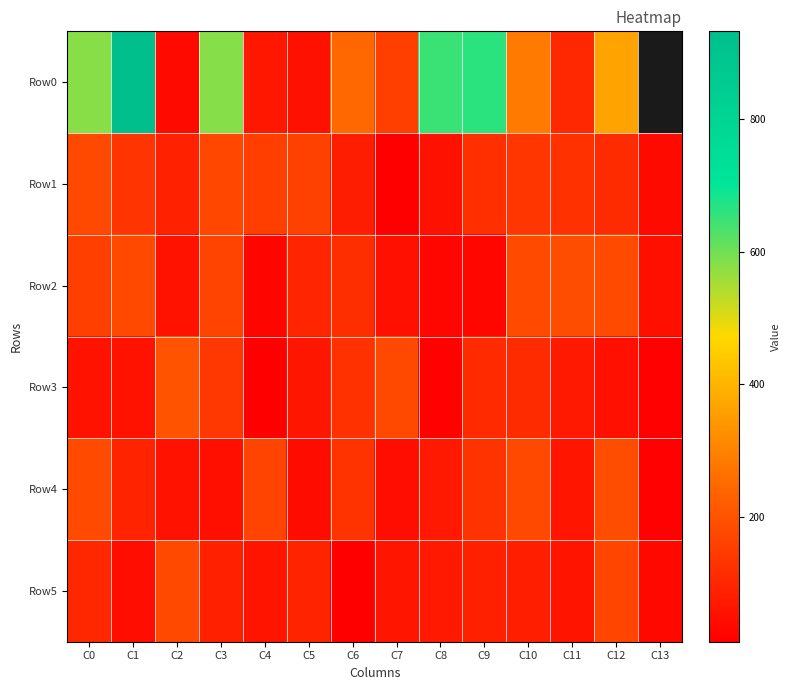

Is it true that Row5 equals 102.0 at C0?

True